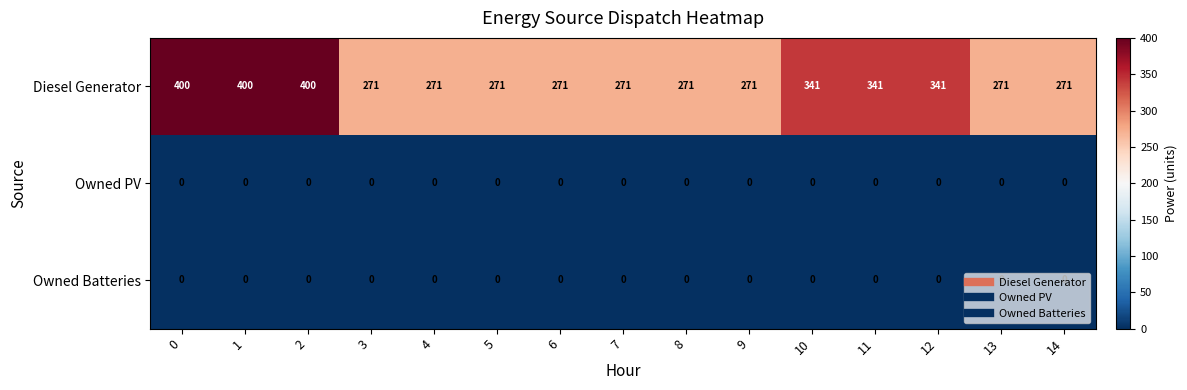

Which series has the largest total across all categories?

Diesel Generator